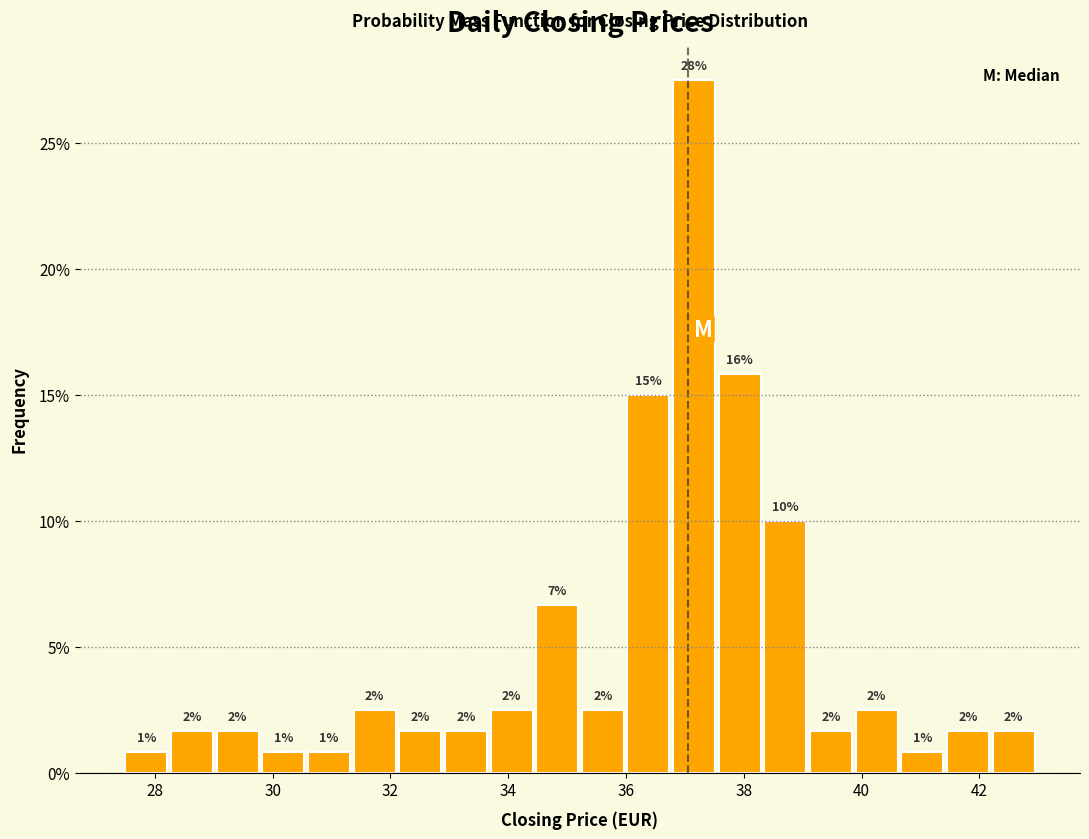

Around what value on the x-axis is the tallest bar? Give the approximate position of its centre, as read against the axis.

37.2